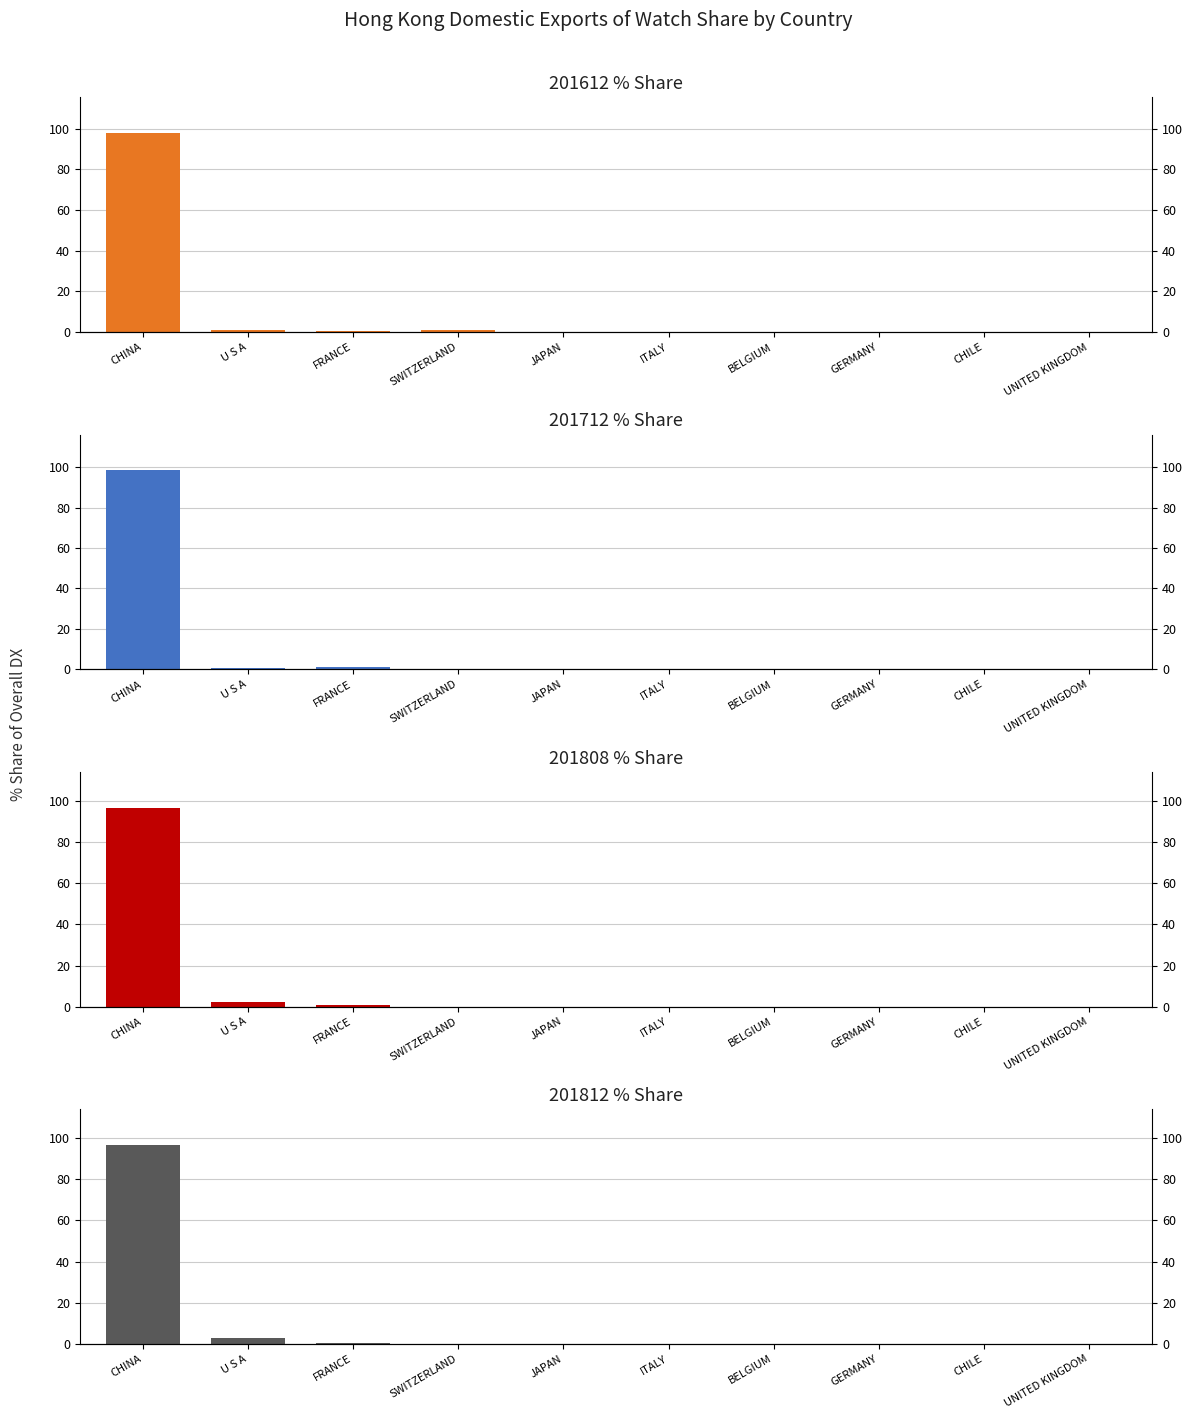

The 201712_% Share series shows 0.0 at CHILE. True or false?

False